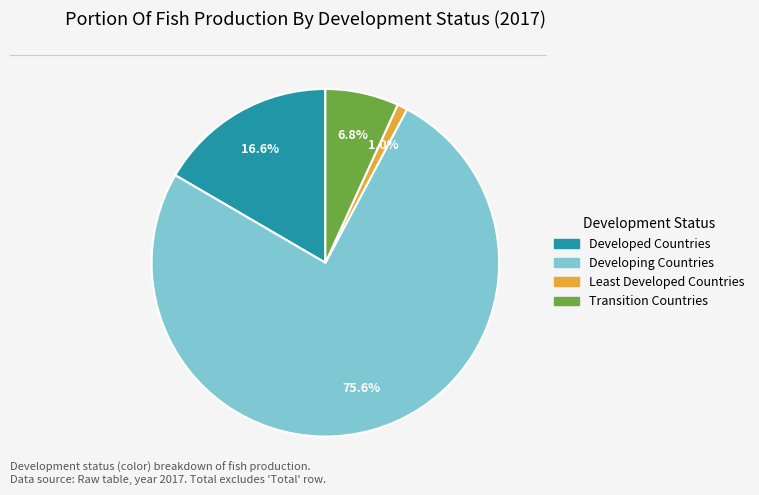

Combined, what portion of the pie is Transition Countries and Developed Countries?

23.4%